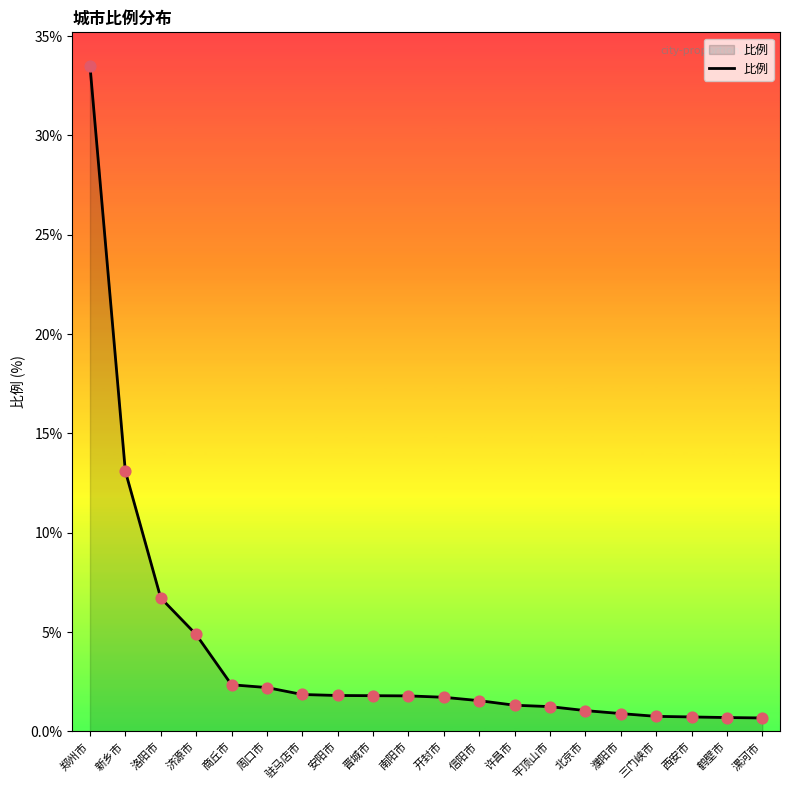

What is the ratio of the value at 驻马店市 to the value at 周口市?

0.8